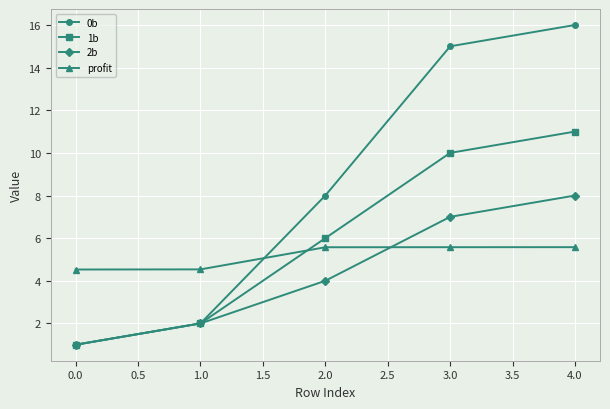

Is this an area chart (filled region under the line)?

No